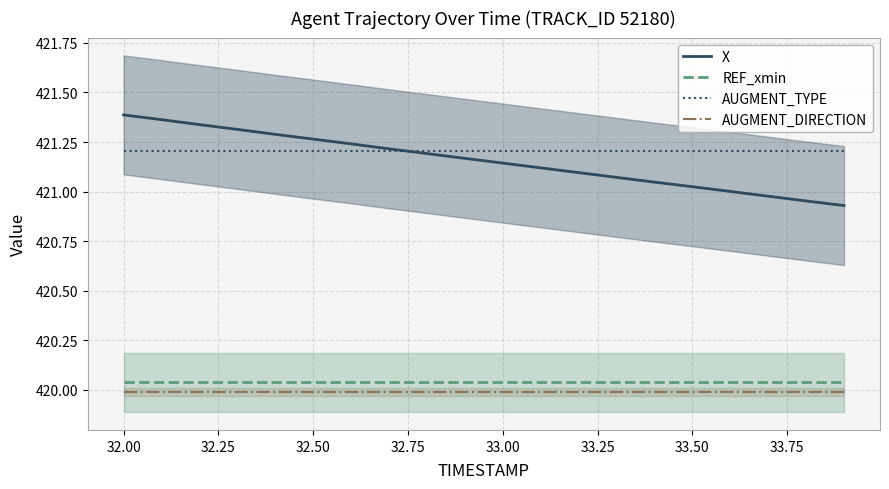

What is the difference between the maximum and second lowest values in the X series?

0.4